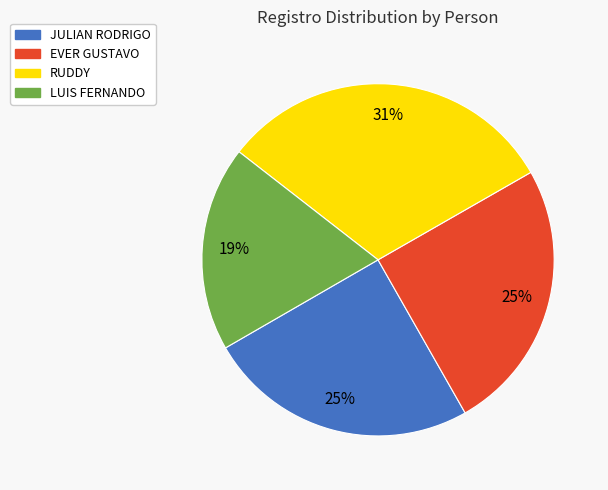

Which slice is the smallest?

LUIS FERNANDO